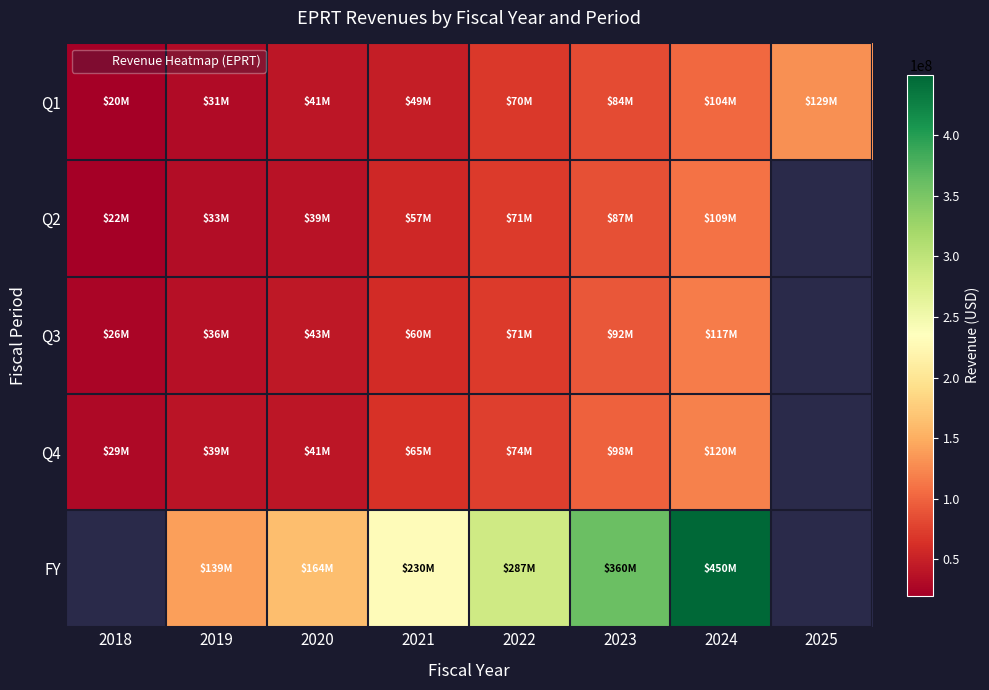

What is the difference between the Q1 values at 2018 and 2025?

109187000.0